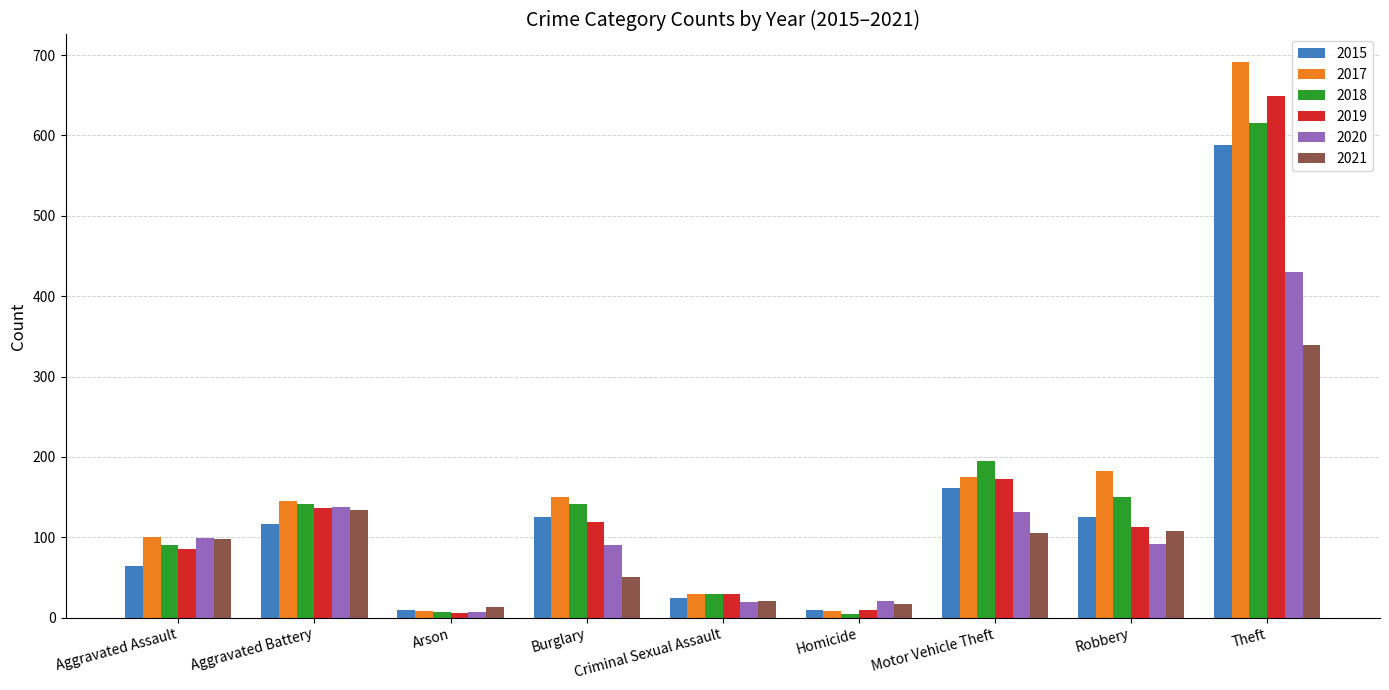

What is the total value across all series at Robbery?

770